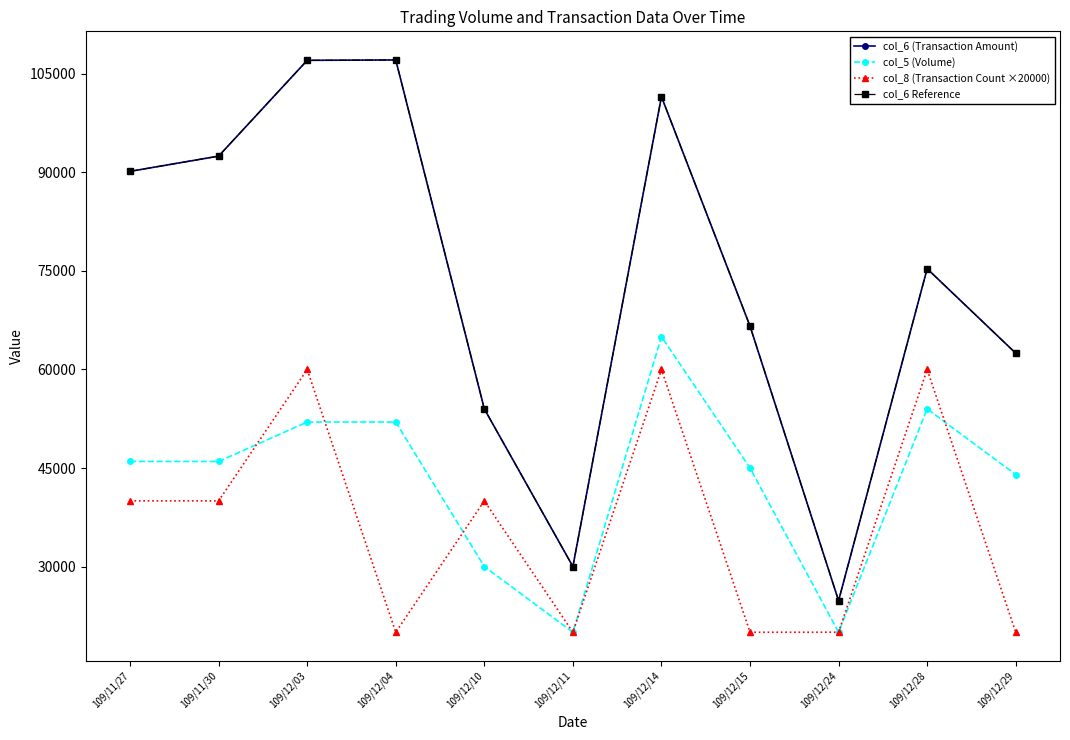

Is this an area chart (filled region under the line)?

No